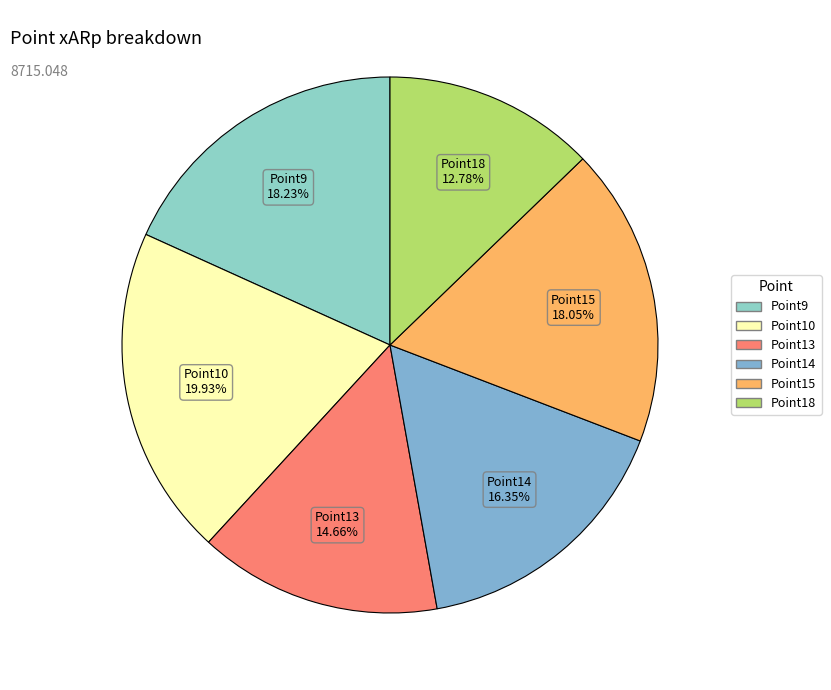

Is the sum of Point9 and Point14 greater than half?

No